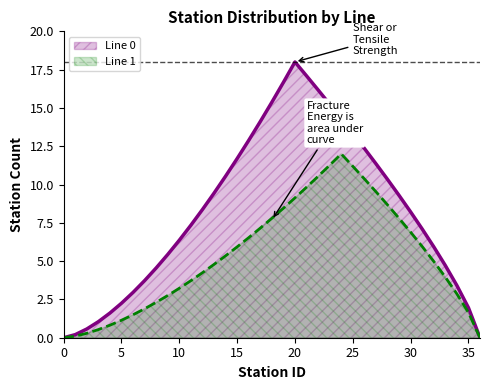

At which category does the chart reach its peak across all series?

20